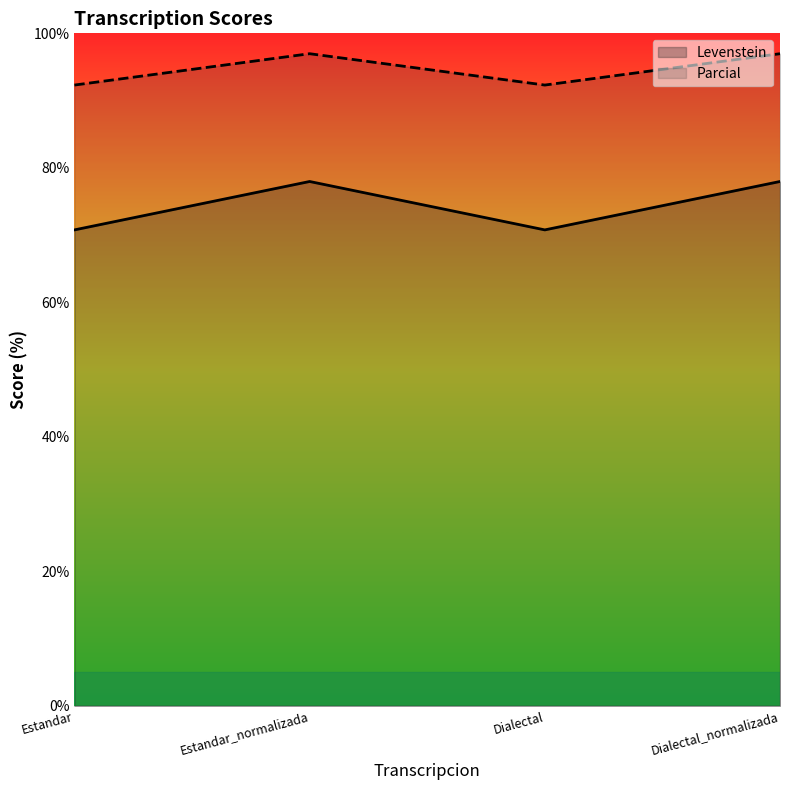

How many data points in Parcial are above 96?

2